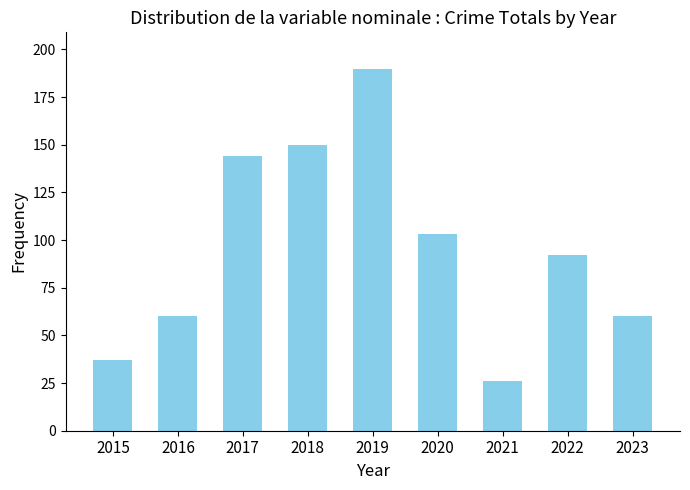

True or false: the data shows 330 at 2019.

False